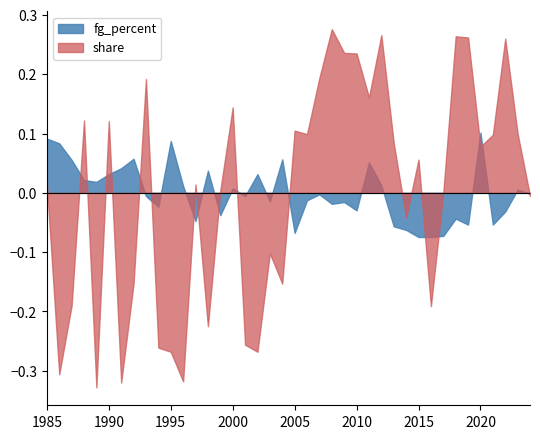

Which series ends up on top after the final intersection of fg_percent and share?

share